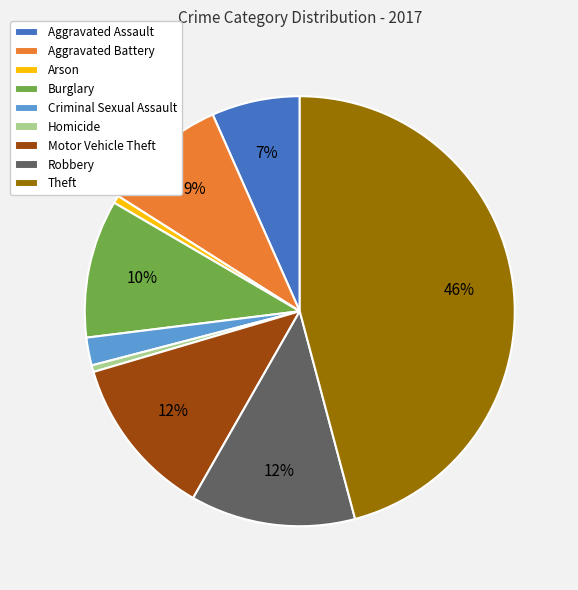

Does Motor Vehicle Theft represent more than half of the total?

No